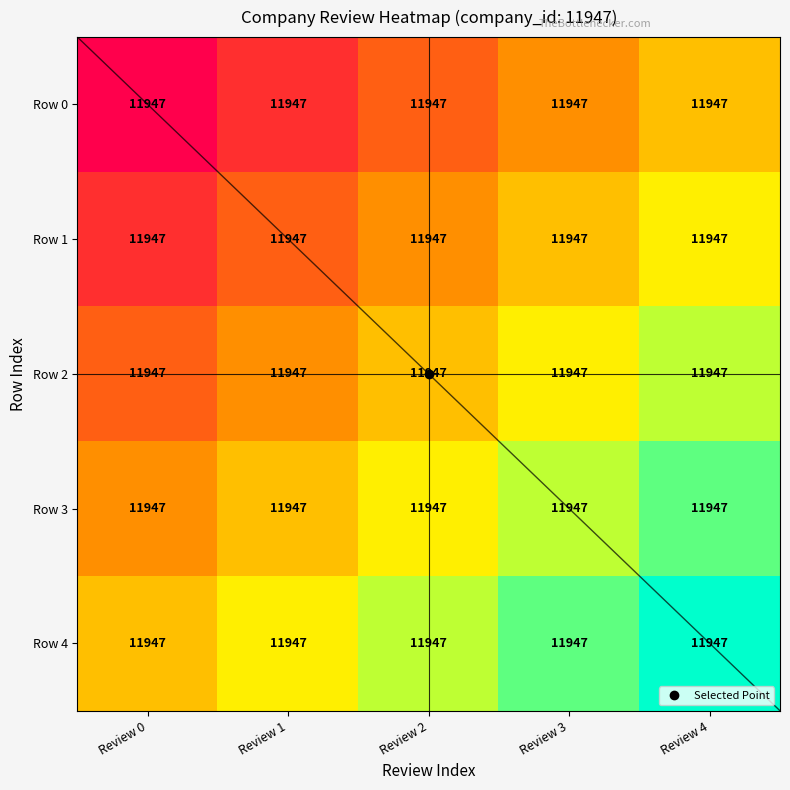

The value of Row 2 at Review 1 is 66154. True or false?

False